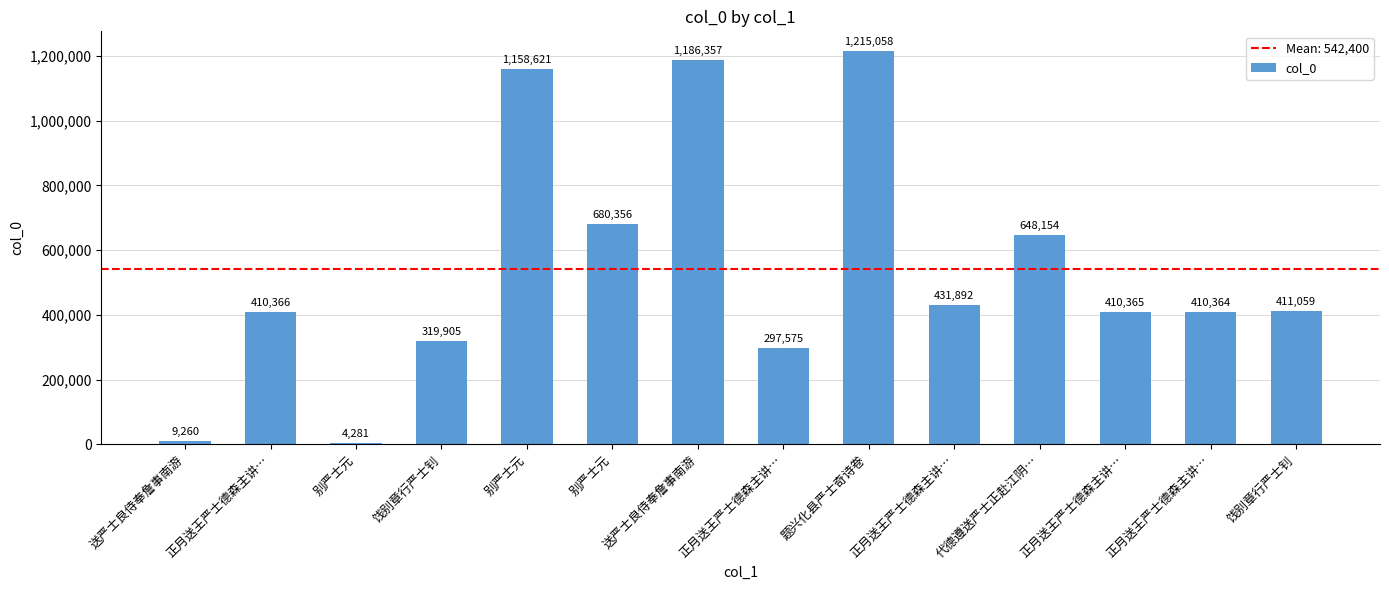

How many data points are less than 411059?

7